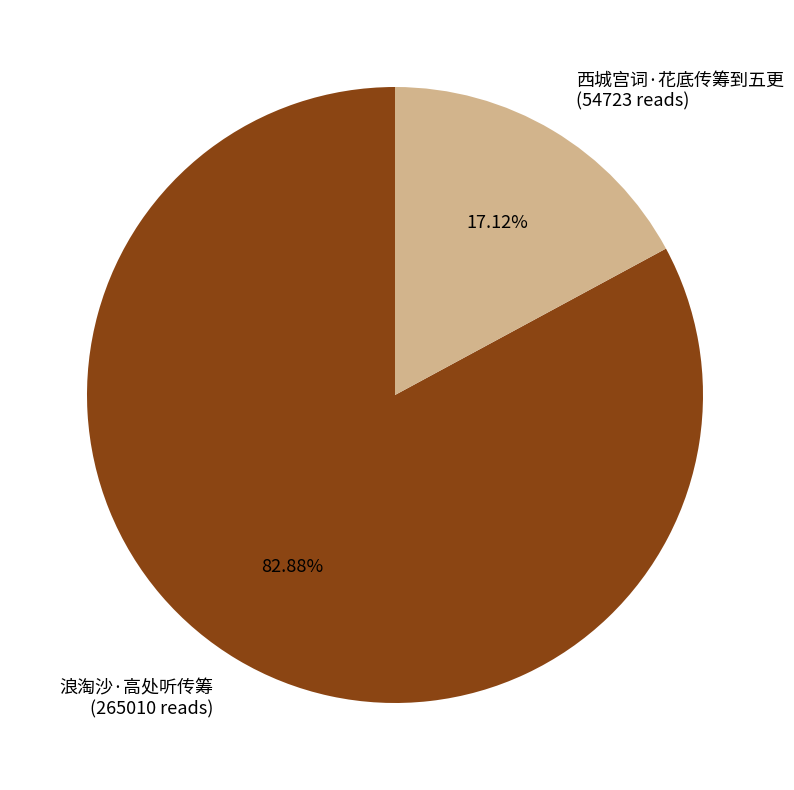

How many slices are in this pie chart?

2